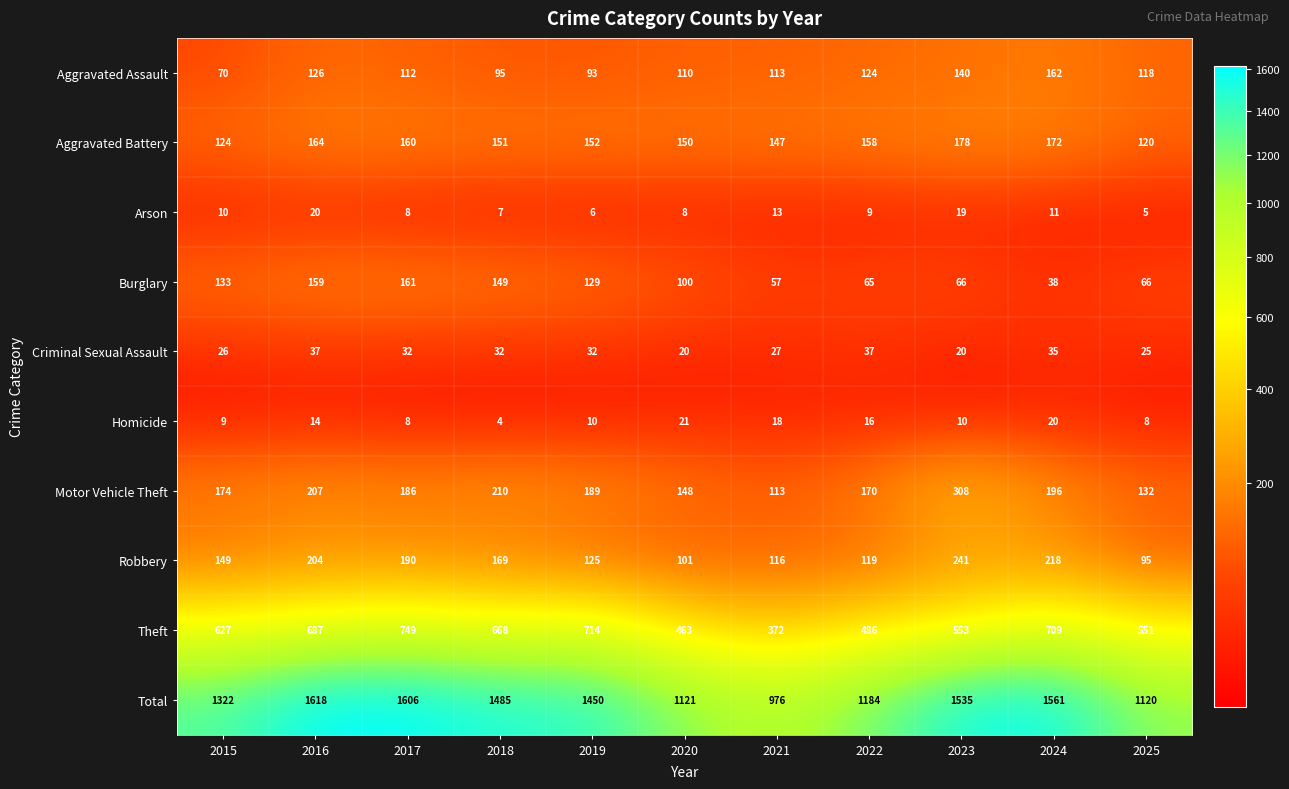

What is the total value across all series at 2022?

2368